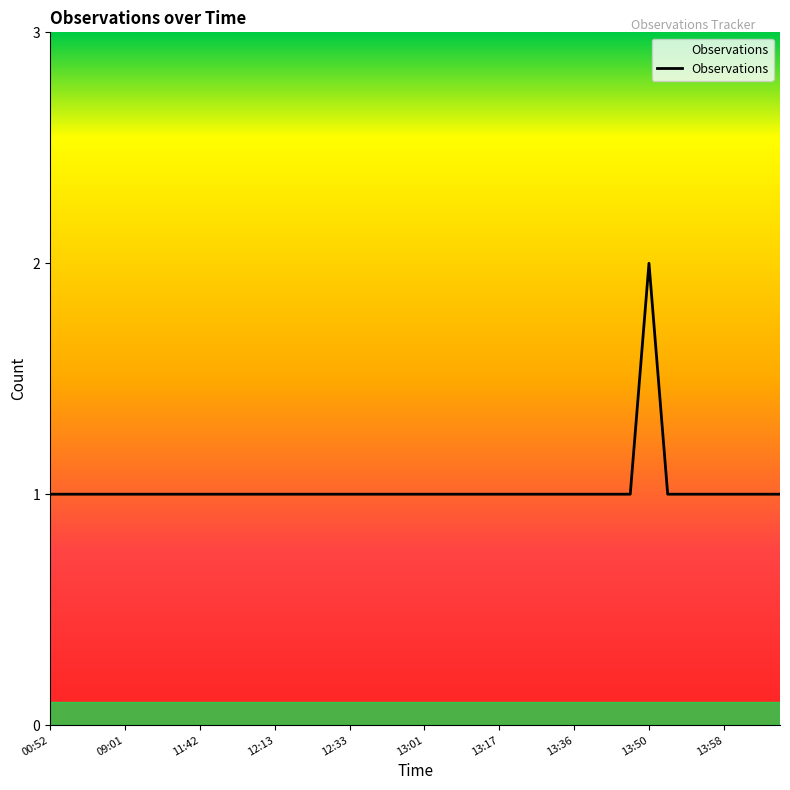

At which label is the value closest to 1?

00:52